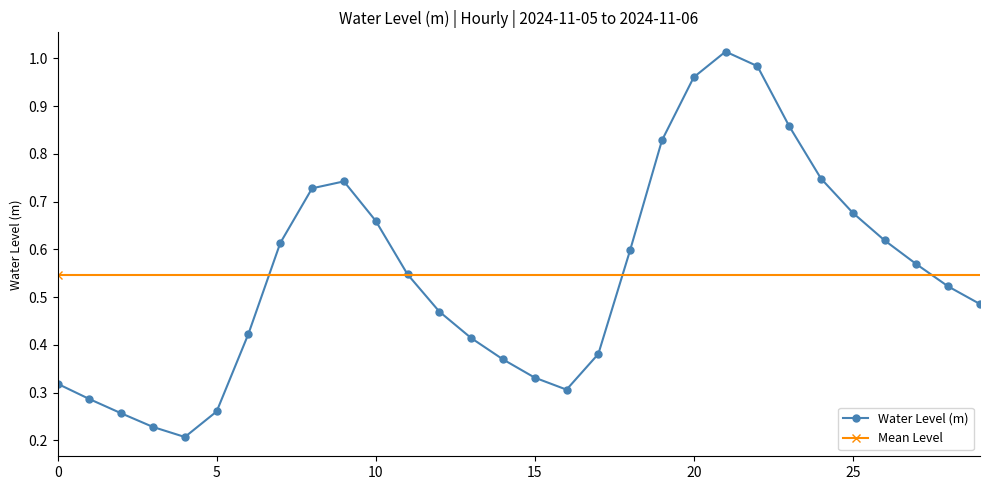

In Water Level (m), how many points are higher than both neighbors (excluding endpoints)?

2